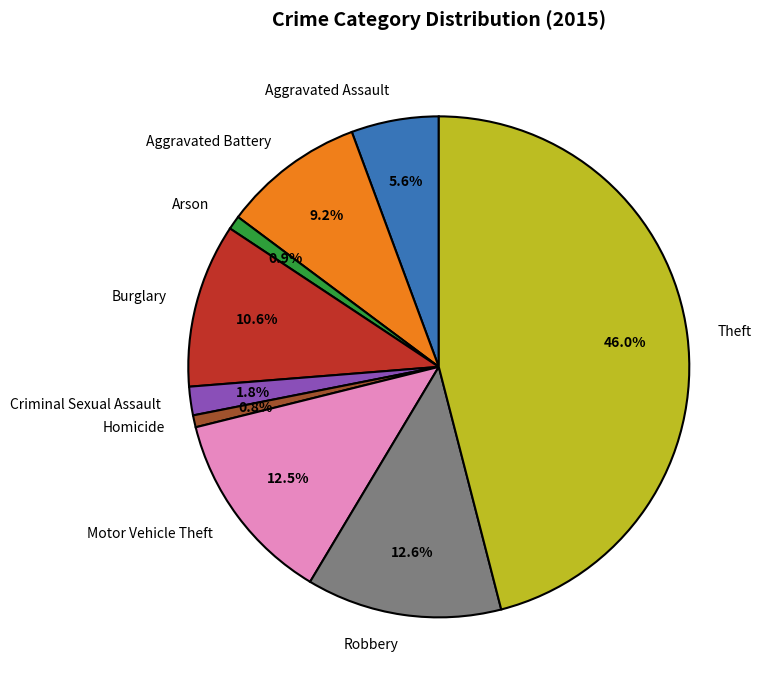

What is the ratio of the value at Arson to the value at Motor Vehicle Theft?

0.1